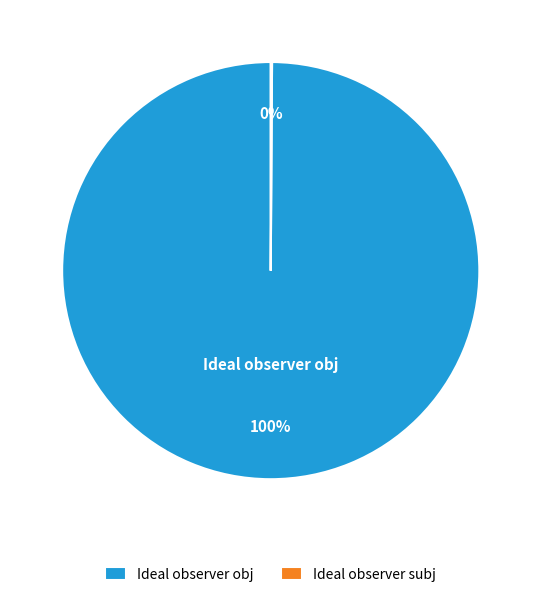

What percentage is the Ideal observer obj slice, to the nearest percent?

100%